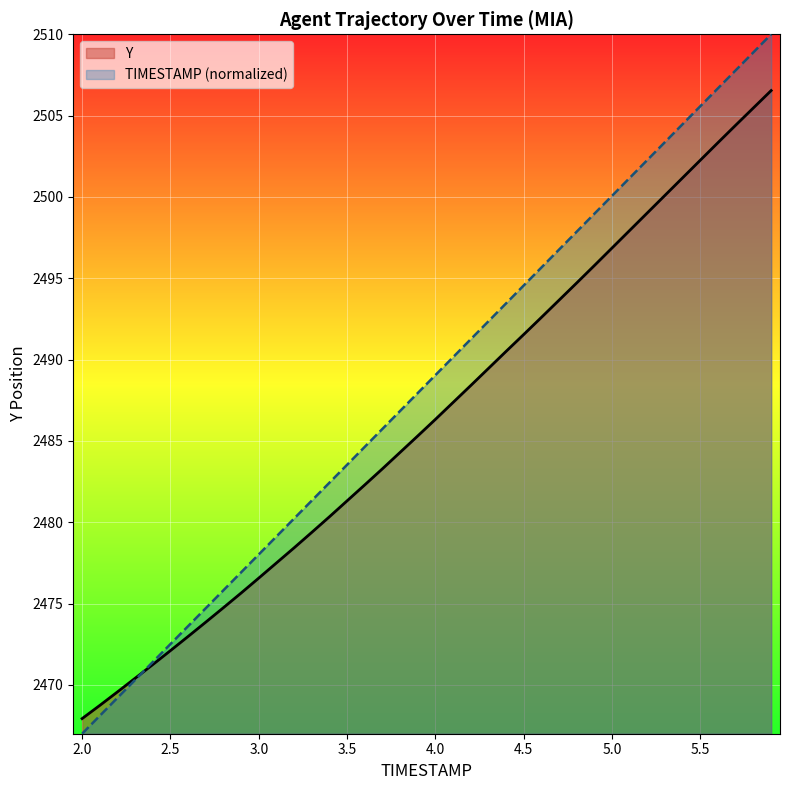

Reading right to left, what are all the values shown in this chart?

TIMESTAMP: 5.9=2510.0	5.8=2508.9	5.7=2507.8	5.6=2506.7	5.5=2505.6	5.4=2504.5	5.3=2503.4	5.2=2502.3	5.1=2501.2	5.0=2500.1	4.9=2499.0	4.8=2497.9	4.7=2496.8	4.6=2495.7	4.5=2494.6	4.4=2493.5	4.3=2492.4	4.2=2491.3	4.1=2490.2	4.0=2489.1	3.9=2487.9	3.8=2486.8	3.7=2485.7	3.6=2484.6	3.5=2483.5	3.4=2482.4	3.3=2481.3	3.2=2480.2	3.1=2479.1	3.0=2478.0	2.9=2476.9	2.8=2475.8	2.7=2474.7	2.6=2473.6	2.5=2472.5	2.4=2471.4	2.3=2470.3	2.2=2469.2	2.1=2468.1	2.0=2467.0
Y: 5.9=2506.5	5.8=2505.5	5.7=2504.4	5.6=2503.3	5.5=2502.3	5.4=2501.2	5.3=2500.1	5.2=2499.0	5.1=2497.9	5.0=2496.9	4.9=2495.8	4.8=2494.7	4.7=2493.7	4.6=2492.6	4.5=2491.6	4.4=2490.5	4.3=2489.5	4.2=2488.4	4.1=2487.4	4.0=2486.3	3.9=2485.3	3.8=2484.3	3.7=2483.3	3.6=2482.3	3.5=2481.3	3.4=2480.3	3.3=2479.4	3.2=2478.4	3.1=2477.5	3.0=2476.6	2.9=2475.7	2.8=2474.8	2.7=2473.9	2.6=2473.0	2.5=2472.1	2.4=2471.2	2.3=2470.4	2.2=2469.6	2.1=2468.7	2.0=2467.9